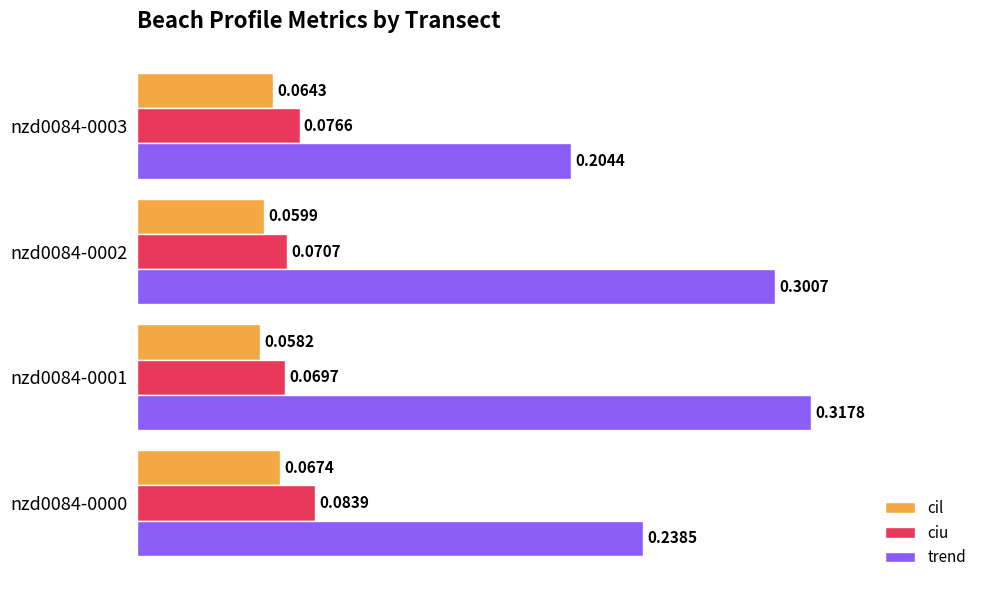

List the labels in order of ciu value, smallest first.

nzd0084-0001, nzd0084-0002, nzd0084-0003, nzd0084-0000